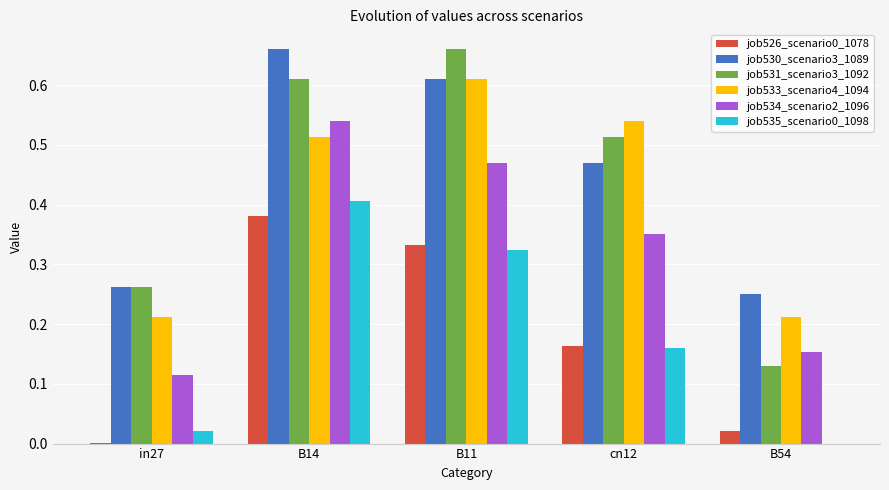

Is it true that job530_scenario3_1089 equals 0.7 at cn12?

False